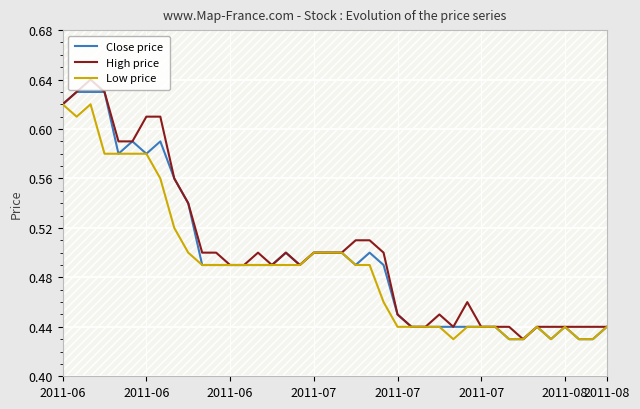

Rank the series by their maximum value, from highest to lowest.

High price, Close price, Low price